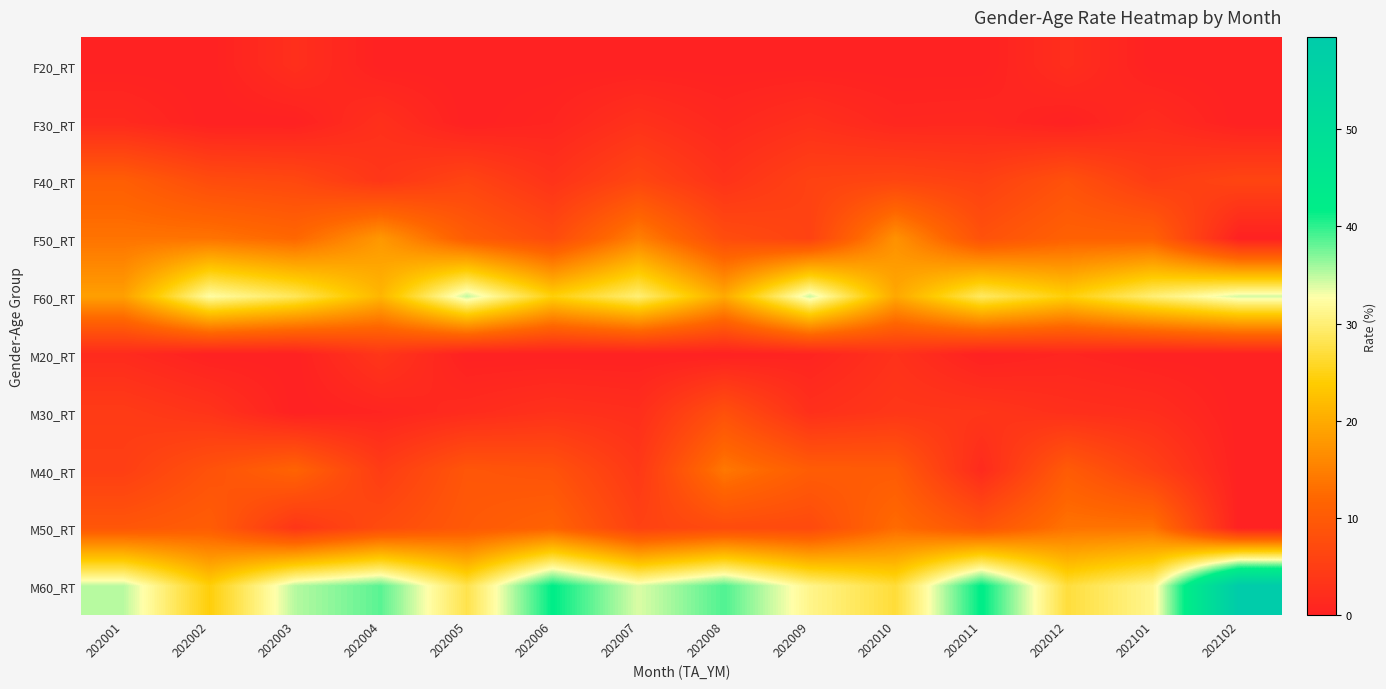

Reading left to right, transcribe all the data shown in this chart.

F20_RT: 202001=0.0	202002=0.0	202003=2.4	202004=0.0	202005=0.0	202006=0.0	202007=0.0	202008=0.0	202009=0.0	202010=0.0	202011=0.0	202012=2.3	202101=0.0	202102=0.0
F30_RT: 202001=1.5	202002=0.0	202003=0.0	202004=2.6	202005=0.0	202006=0.7	202007=2.8	202008=1.1	202009=2.5	202010=1.0	202011=1.2	202012=0.0	202101=1.8	202102=0.0
F40_RT: 202001=10.6	202002=7.5	202003=6.8	202004=3.6	202005=6.1	202006=3.1	202007=6.5	202008=3.0	202009=5.7	202010=6.3	202011=5.4	202012=8.4	202101=4.7	202102=6.2
F50_RT: 202001=13.6	202002=13.6	202003=12.0	202004=17.8	202005=10.4	202006=7.3	202007=15.0	202008=7.6	202009=5.7	202010=17.0	202011=8.4	202012=11.2	202101=11.1	202102=0.0
F60_RT: 202001=18.6	202002=32.5	202003=28.5	202004=21.2	202005=34.9	202006=24.4	202007=29.9	202008=19.8	202009=34.5	202010=19.6	202011=29.0	202012=24.2	202101=29.9	202102=34.3
M20_RT: 202001=1.6	202002=0.0	202003=0.0	202004=3.6	202005=0.0	202006=0.0	202007=0.0	202008=0.0	202009=0.5	202010=2.9	202011=0.0	202012=0.8	202101=0.0	202102=0.0
M30_RT: 202001=4.5	202002=3.2	202003=0.0	202004=0.7	202005=1.8	202006=2.8	202007=2.2	202008=8.2	202009=2.5	202010=3.7	202011=3.6	202012=2.5	202101=2.1	202102=0.0
M40_RT: 202001=5.1	202002=8.5	202003=11.5	202004=4.7	202005=9.2	202006=8.6	202007=4.0	202008=14.1	202009=10.3	202010=10.1	202011=1.6	202012=10.1	202101=5.5	202102=0.0
M50_RT: 202001=9.3	202002=10.4	202003=3.5	202004=7.4	202005=9.7	202006=11.4	202007=5.6	202008=7.3	202009=7.0	202010=12.6	202011=8.9	202012=13.5	202101=13.6	202102=0.0
M60_RT: 202001=35.1	202002=24.4	202003=35.3	202004=38.5	202005=27.9	202006=41.8	202007=33.9	202008=38.9	202009=31.1	202010=26.8	202011=42.0	202012=27.0	202101=31.3	202102=59.5